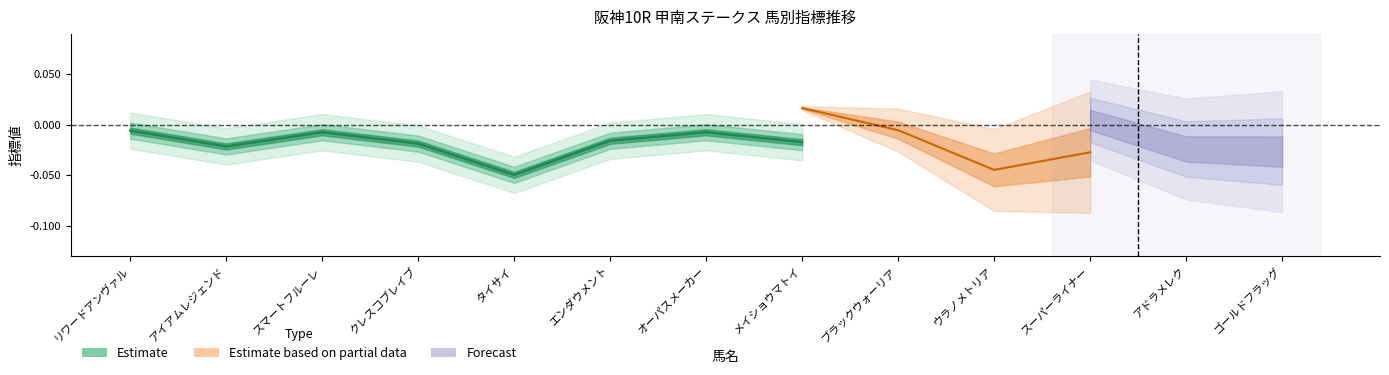

The value at クレスコブレイブ is -0.0. True or false?

False